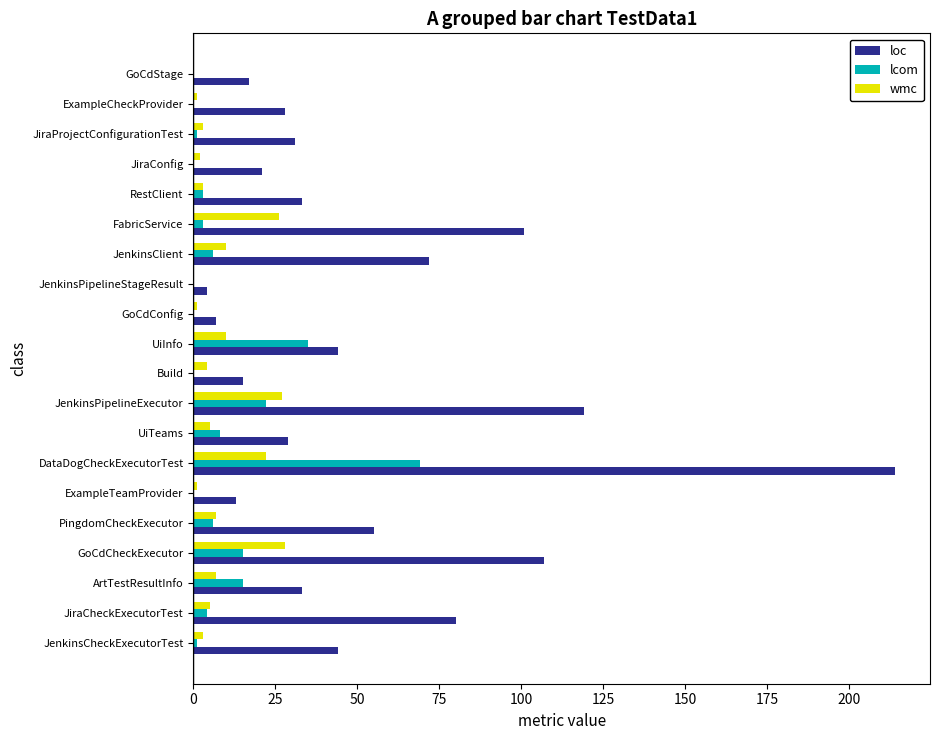

Between JenkinsClient and JiraProjectConfigurationTest, which series saw the biggest shift?

loc